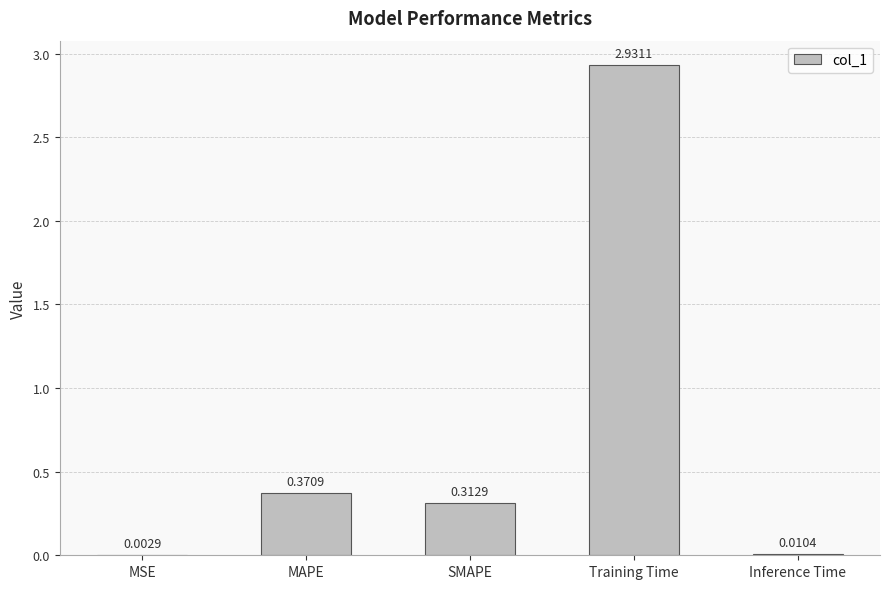

Are the bars grouped side by side (vs. stacked)?

No